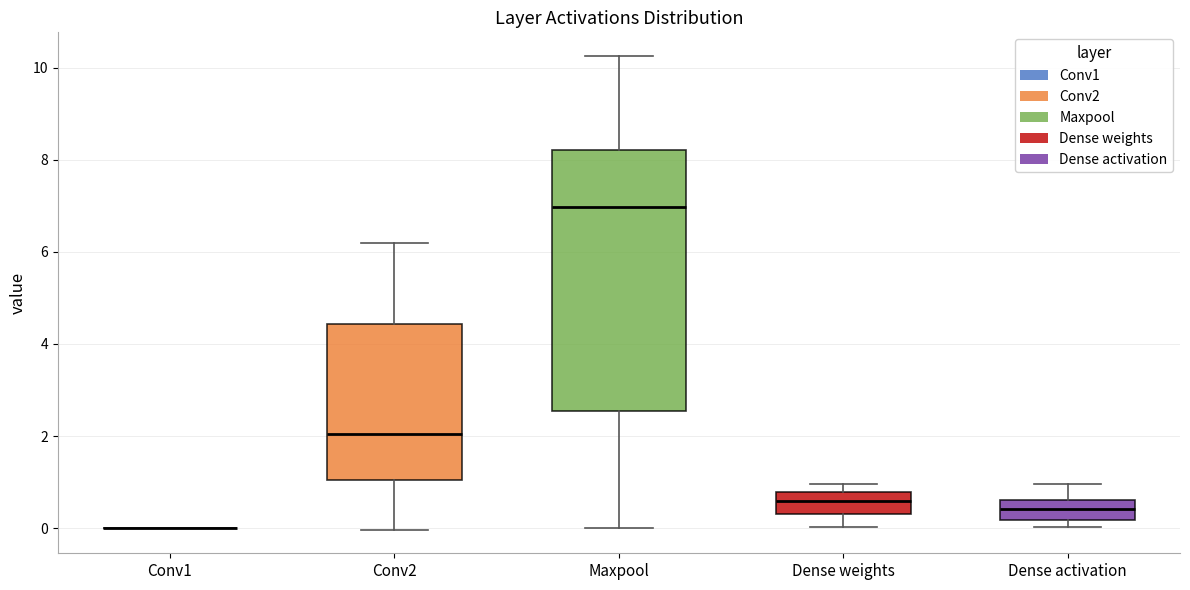

Which box is the tallest, from its lower edge to its upper edge?

Maxpool